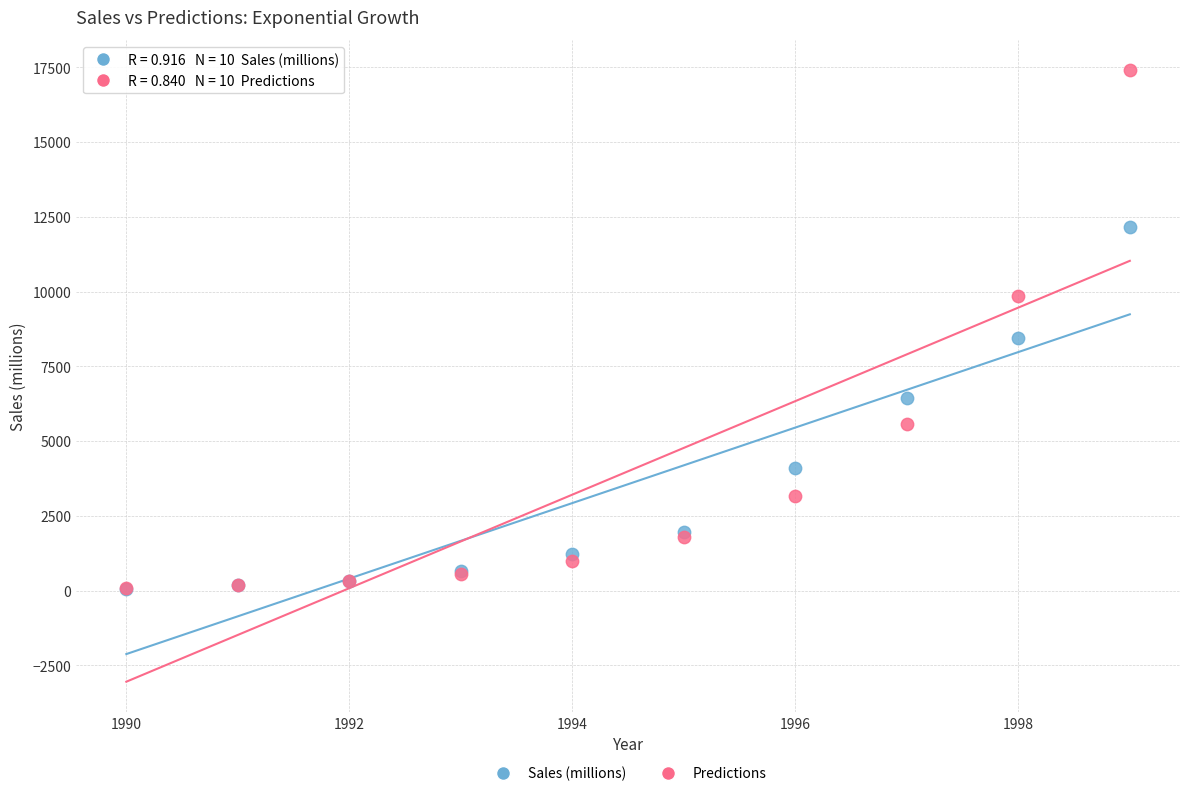

What are all the series names shown in the legend?

Sales (millions), Predictions